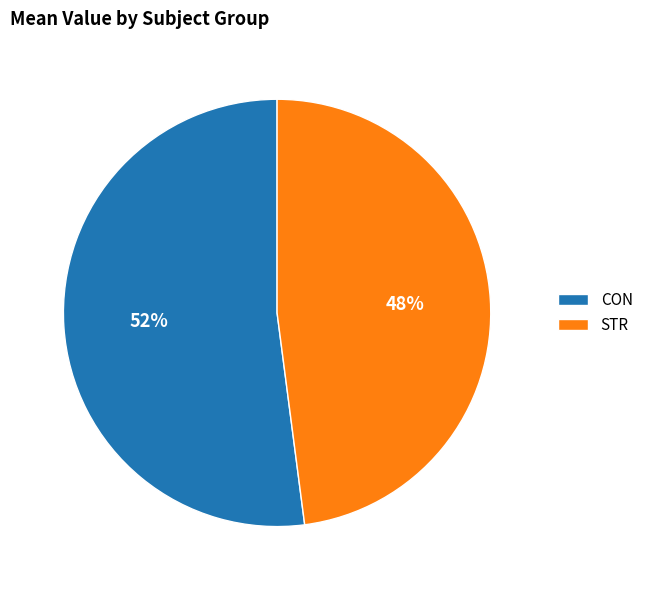

What percentage is the STR slice, to the nearest percent?

48%